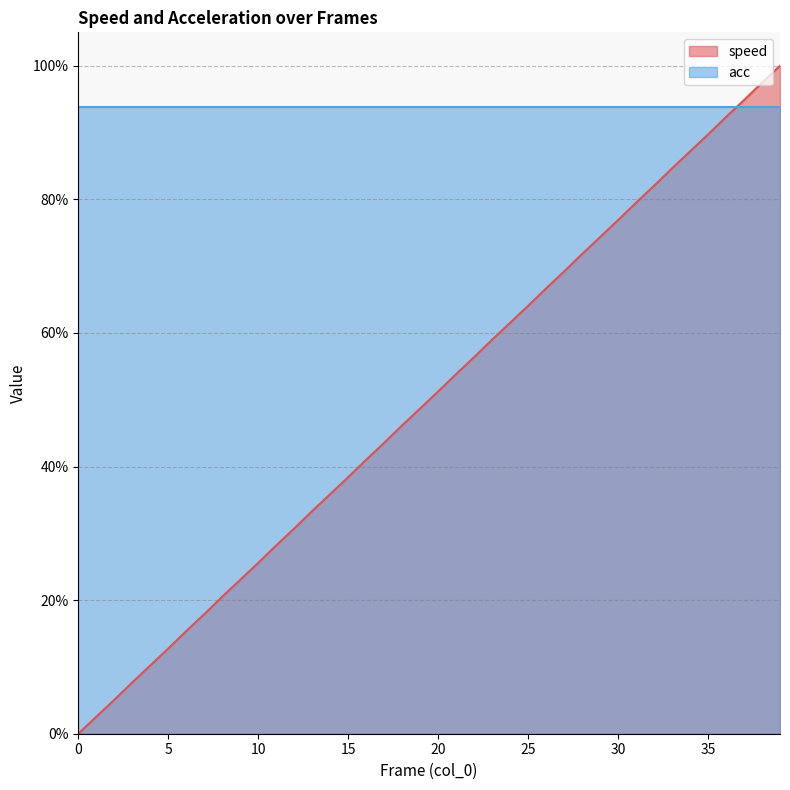

At which category does the chart reach its peak across all series?

39